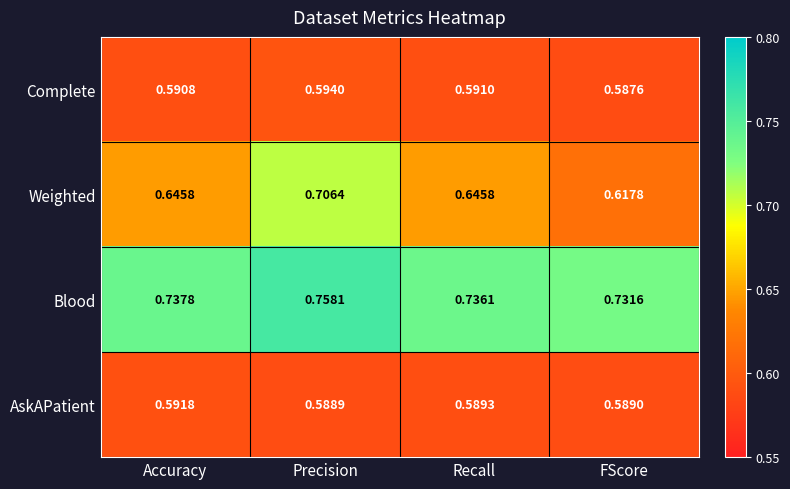

At which label is Blood closest to 0?

FScore